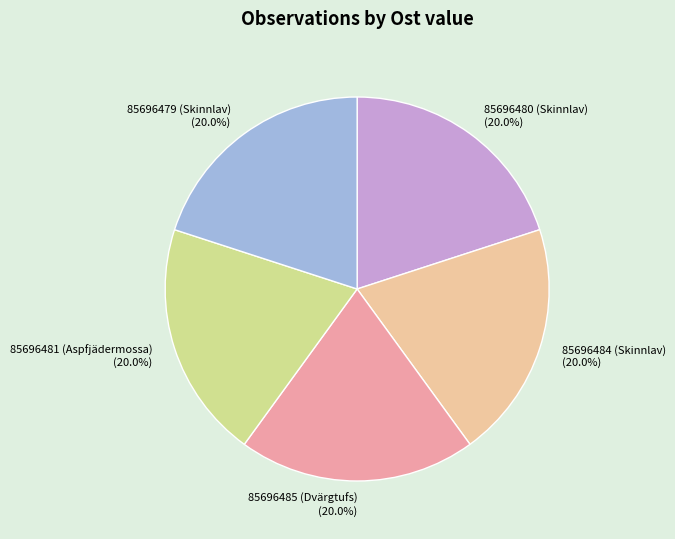

To the nearest percent, what portion does 85696480 (Skinnlav) represent?

20%